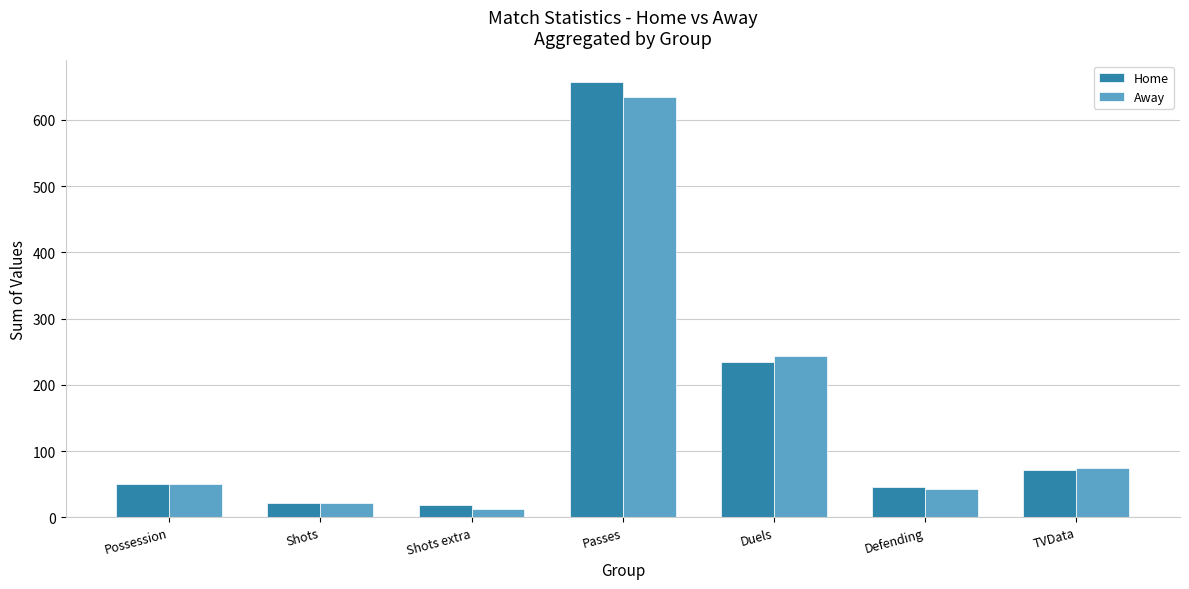

Reading left to right, extract all data points from this chart.

Home: 50	22	19	657	234	46	71
Away: 50	22	12	634	243	43	74